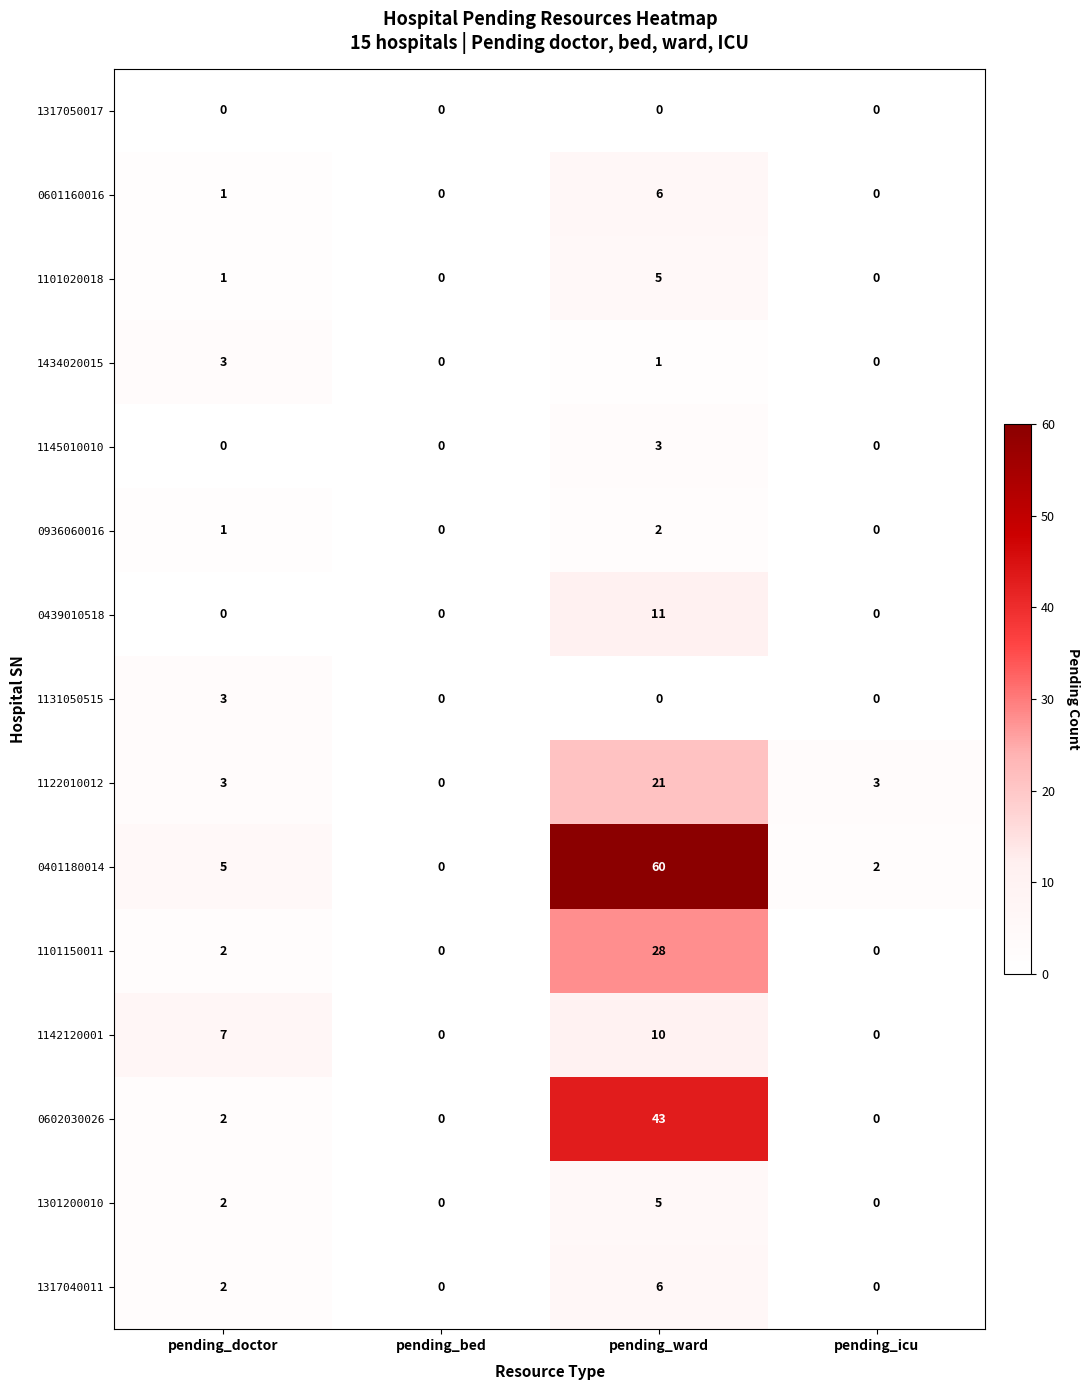

Is it true that 1145010010 equals 0 at pending_bed?

True